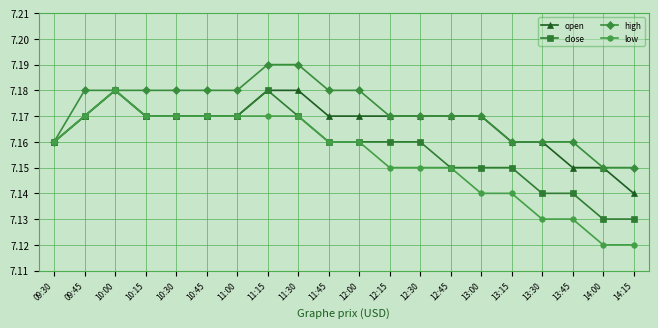

What is the sum of all open values?

143.3